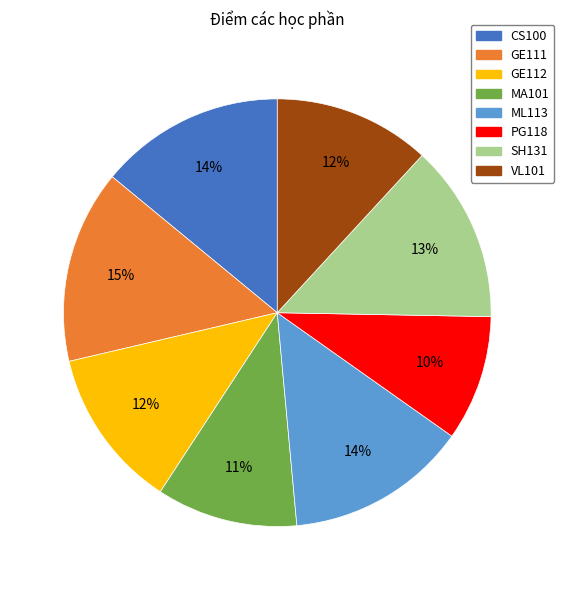

How many slices are in this pie chart?

8